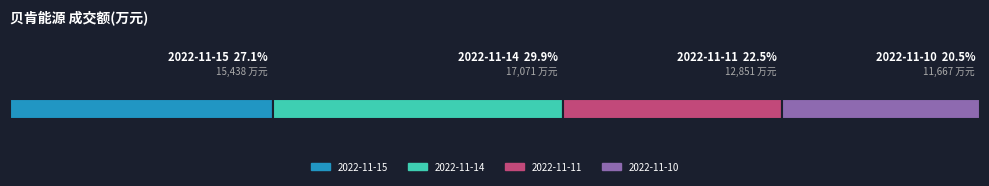

What are all the series names shown in the legend?

2022-11-15, 2022-11-14, 2022-11-11, 2022-11-10